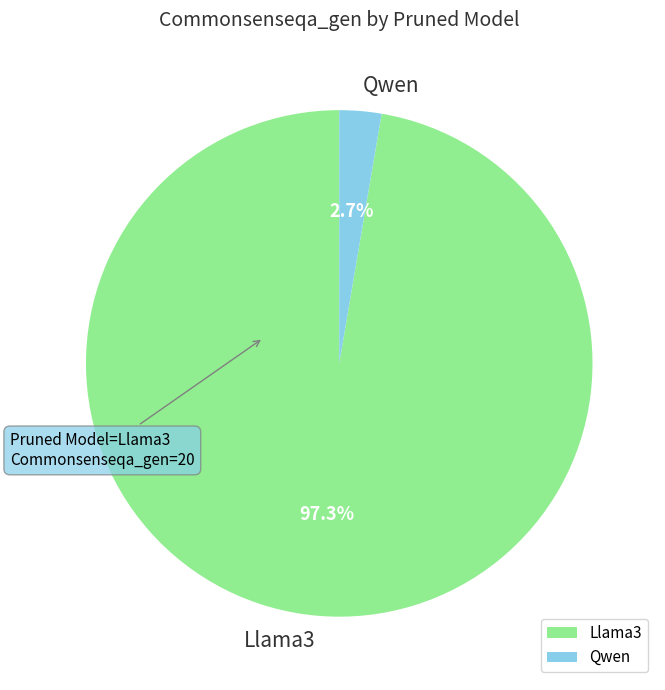

What is the smallest slice in the pie chart?

Qwen